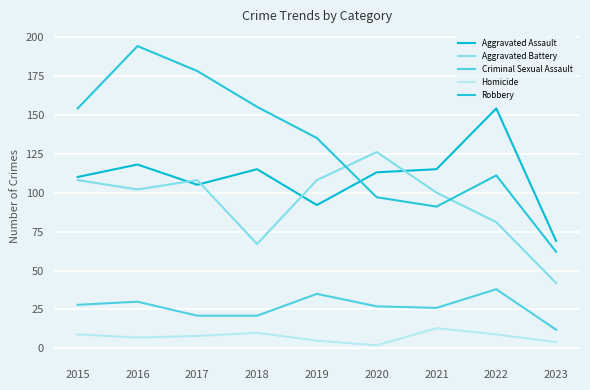

True or false: Aggravated Battery and Homicide intersect in this chart.

False